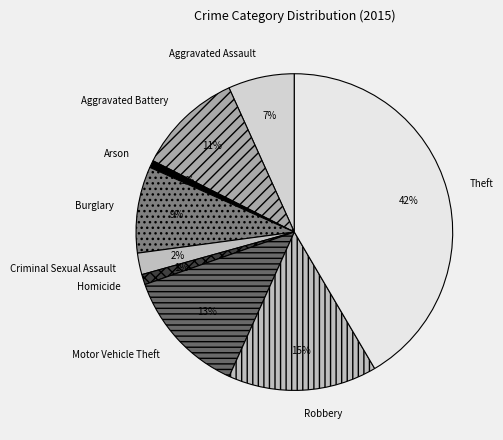

Does Arson account for over 50% of the chart?

No